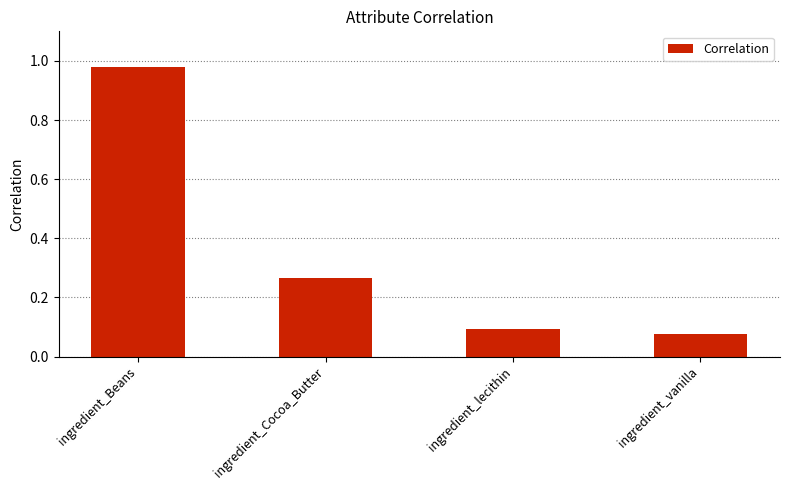

At which category does the chart reach its peak across all series?

ingredient_Beans